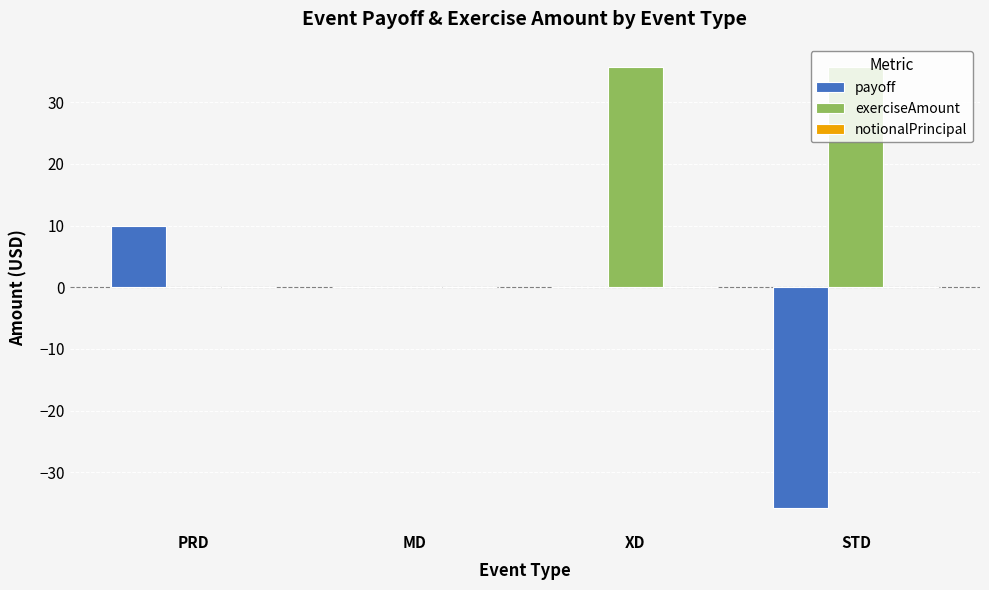

True or false: exerciseAmount has a value of 0.0 at MD.

True